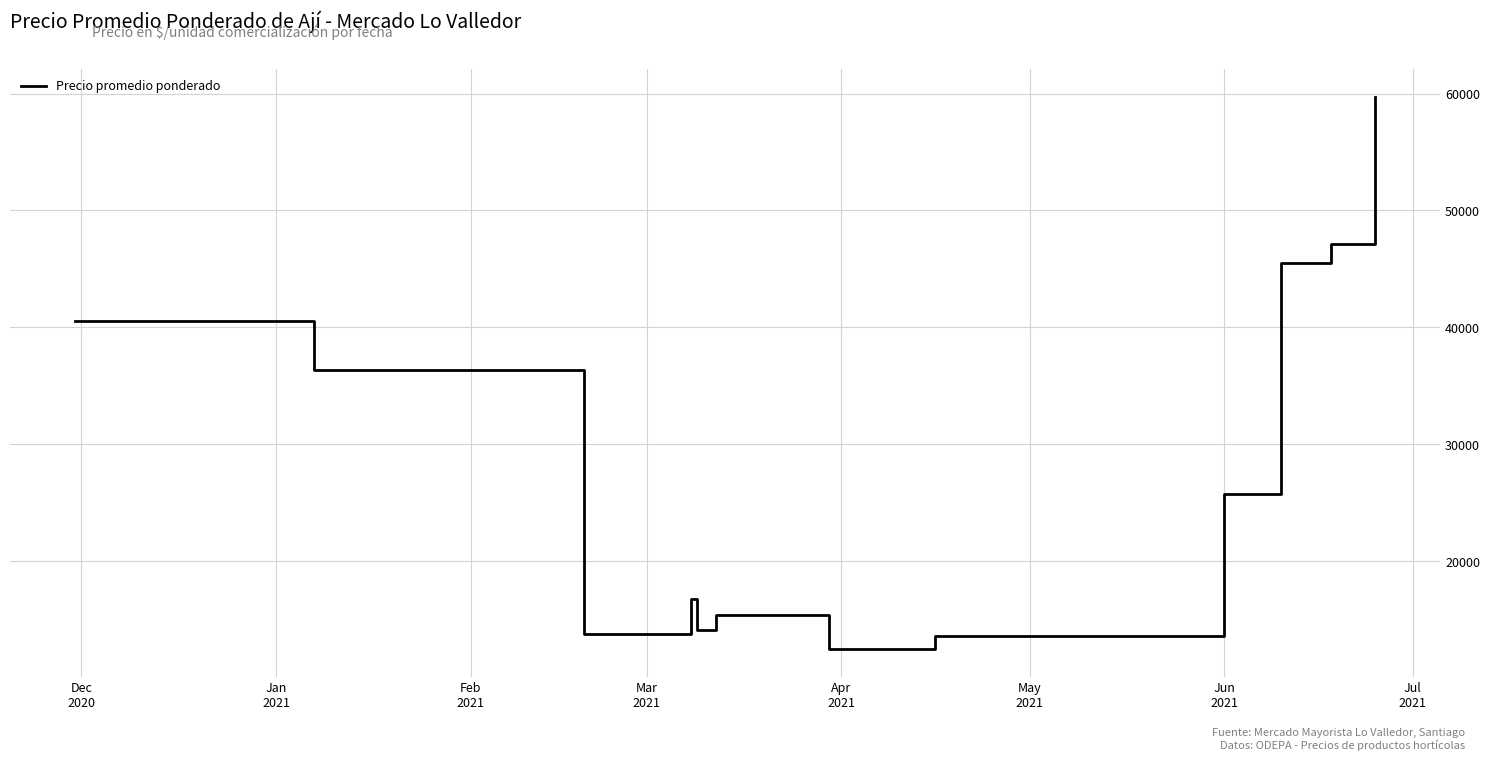

What is the difference between the maximum and minimum values?

47258.3